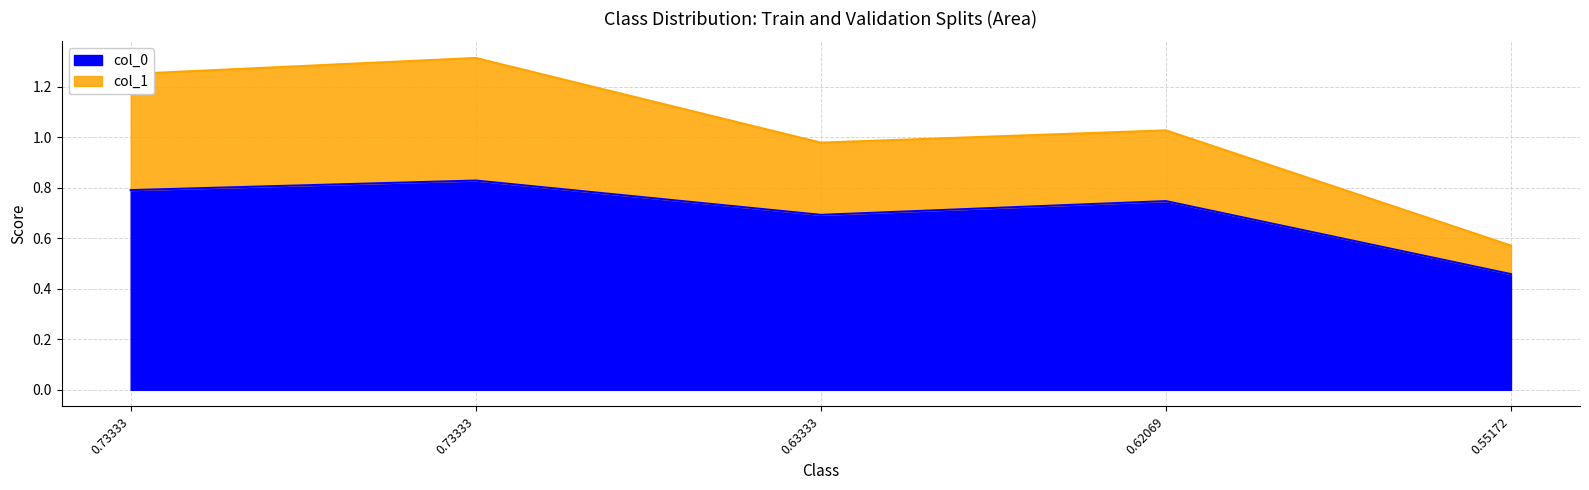

What are all the series names shown in the legend?

col_0, col_1